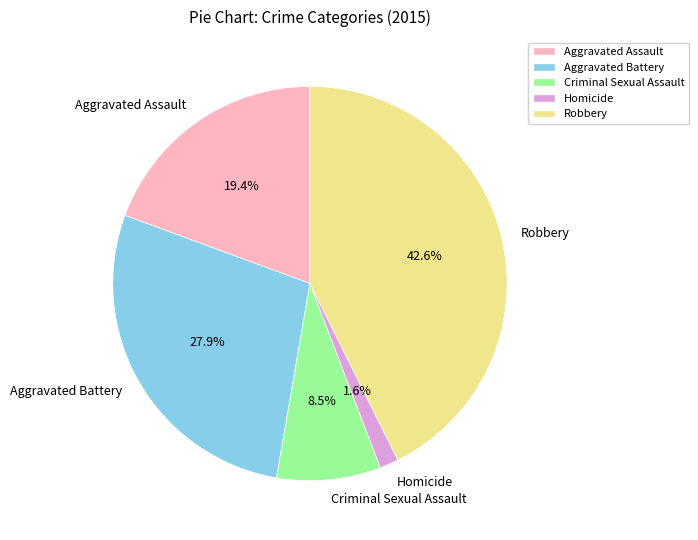

Does Robbery account for over 50% of the chart?

No